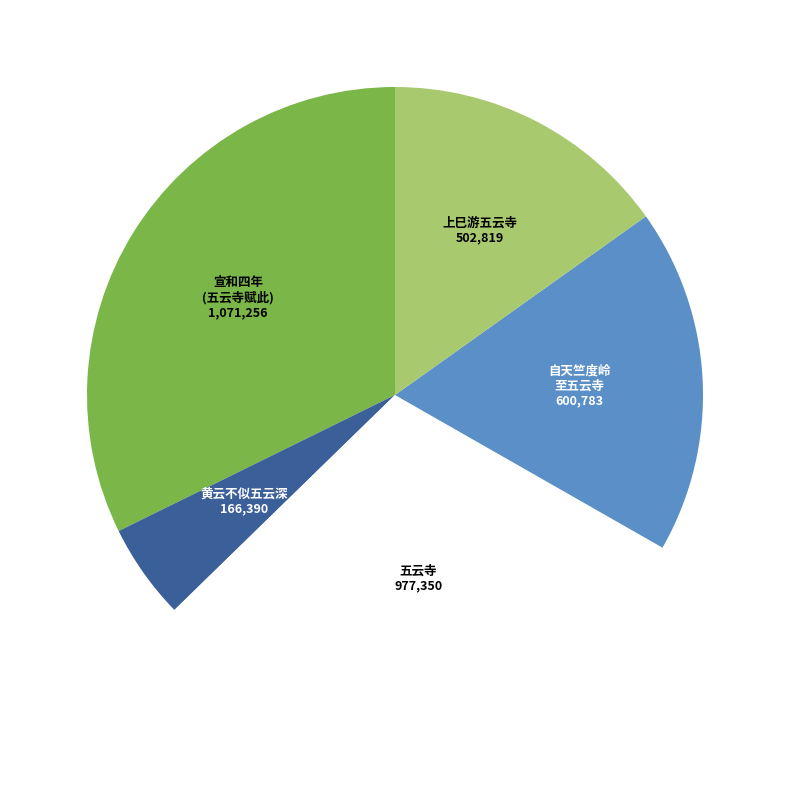

What is the largest slice in the pie chart?

宣和四年 (五云寺赋此)